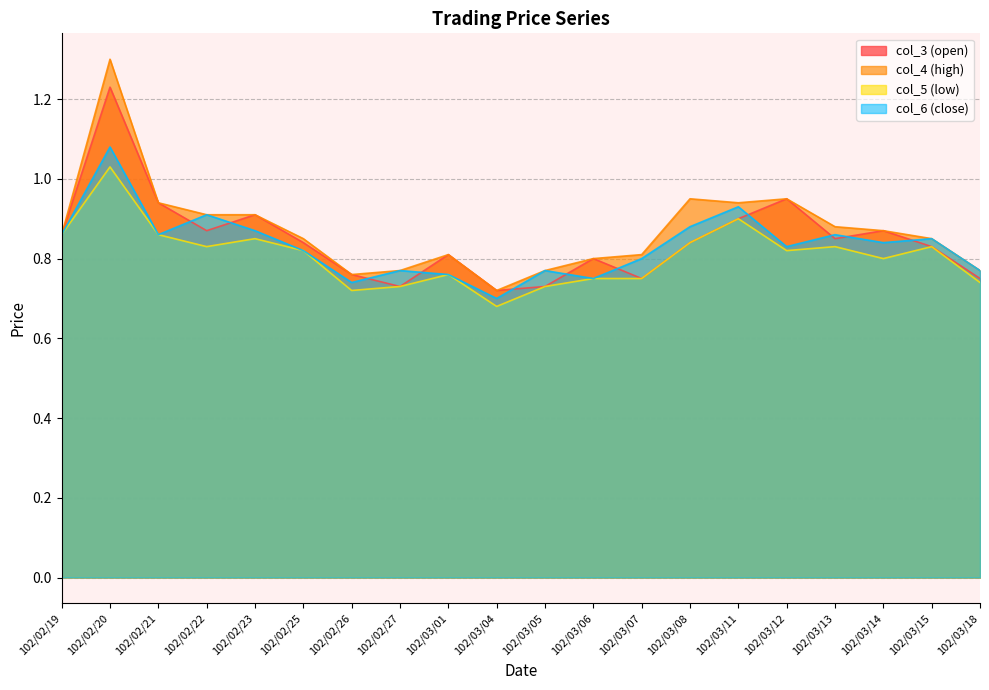

What position from the left is 102/03/18?

20